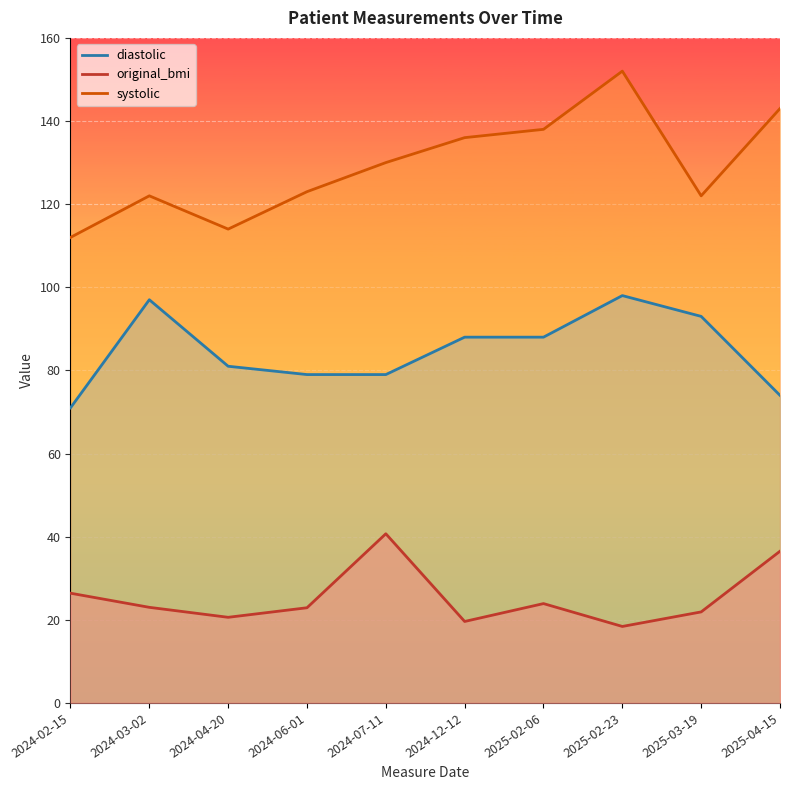

At which label does diastolic reach its peak?

2025-02-23